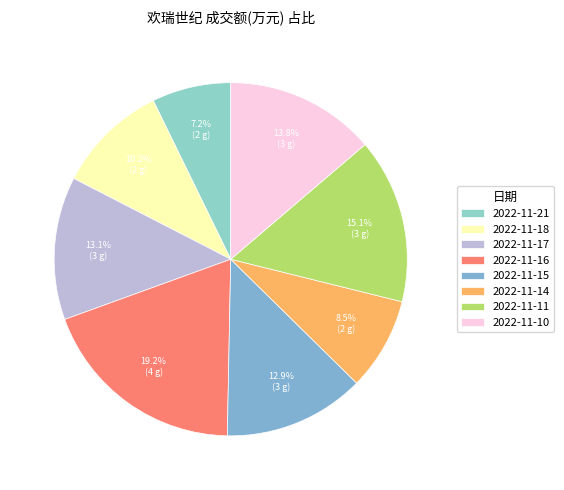

Which slice is the smallest?

2022-11-21